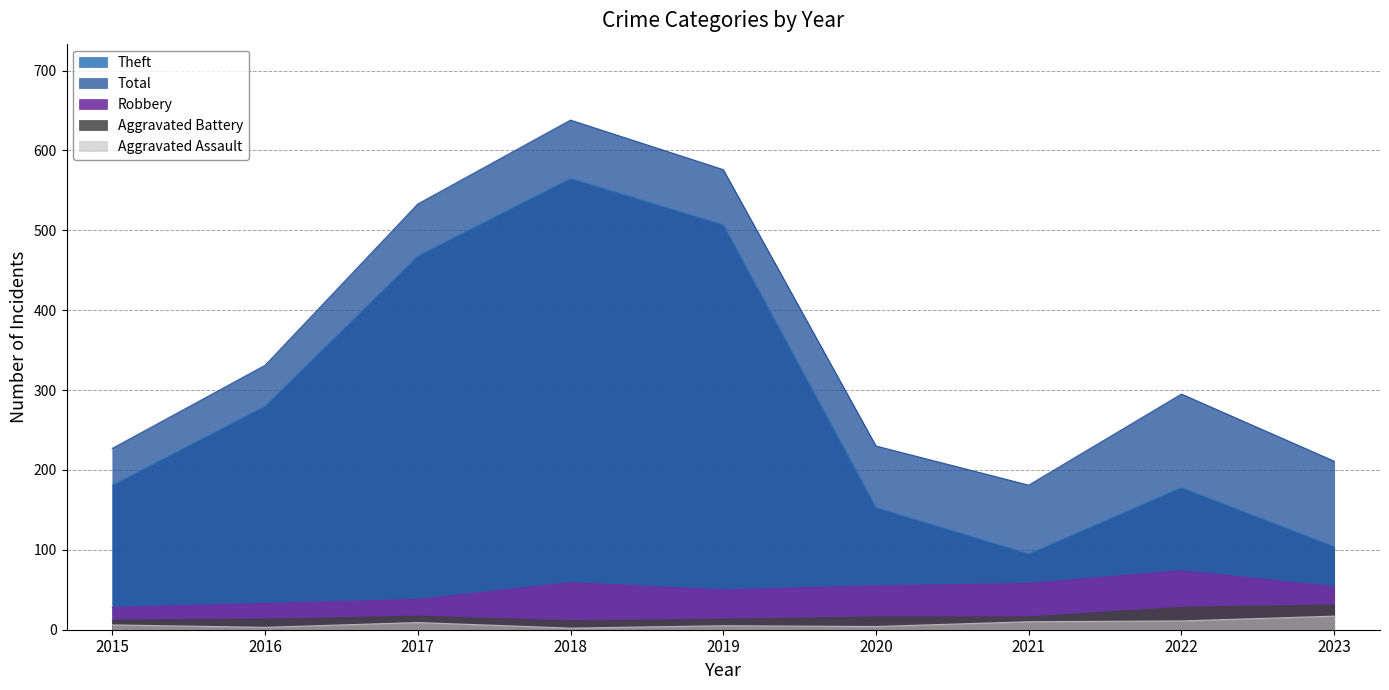

What is the difference between the maximum and minimum values in the Theft series?

470